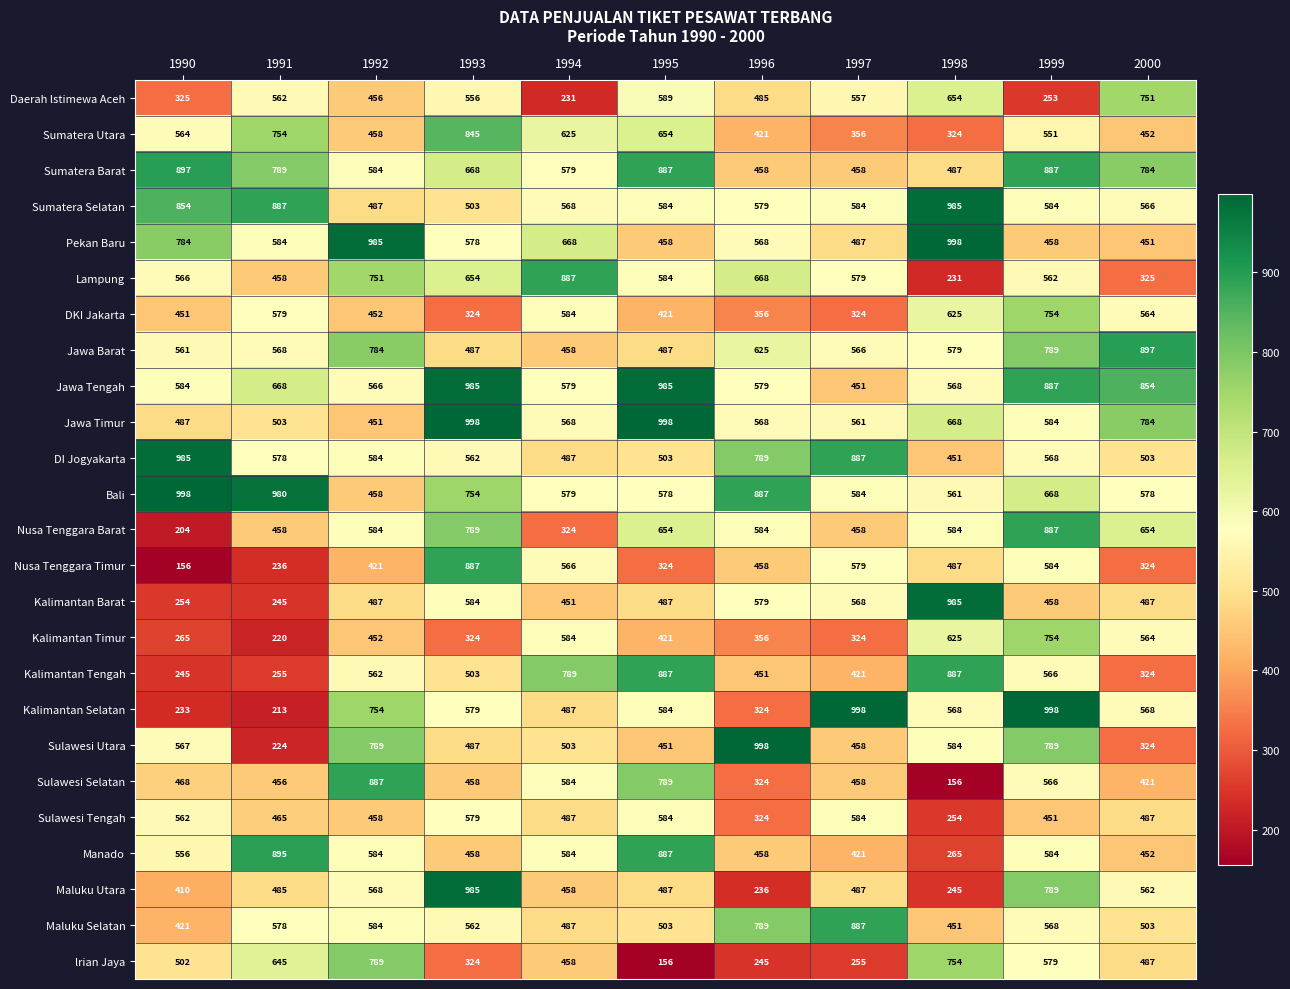

At how many categories does at least one series exceed 965?

9